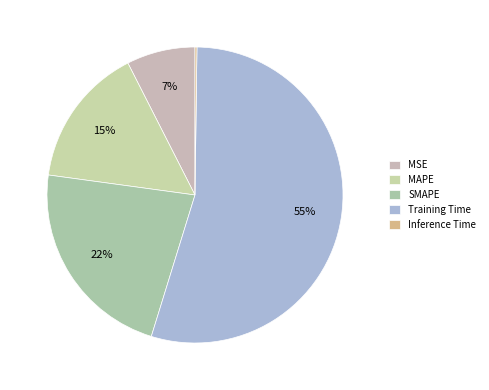

Which slice is the smallest?

Inference Time